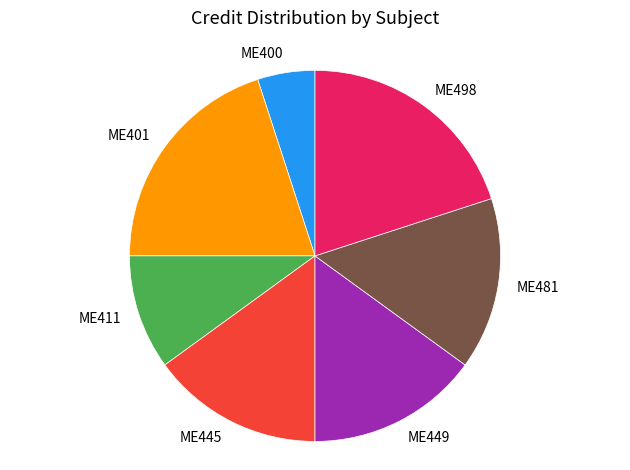

Is there a majority slice in this chart?

No